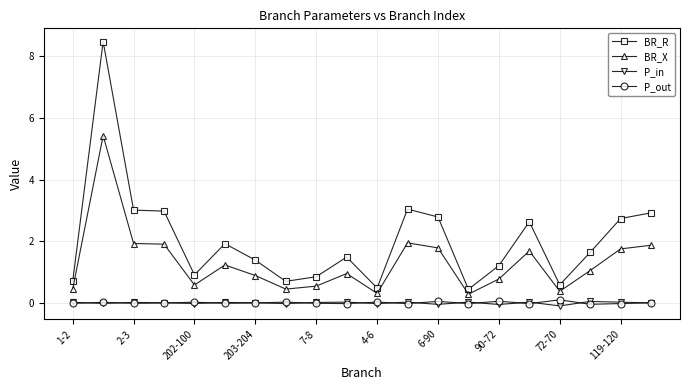

How many distinct data groups are displayed?

4